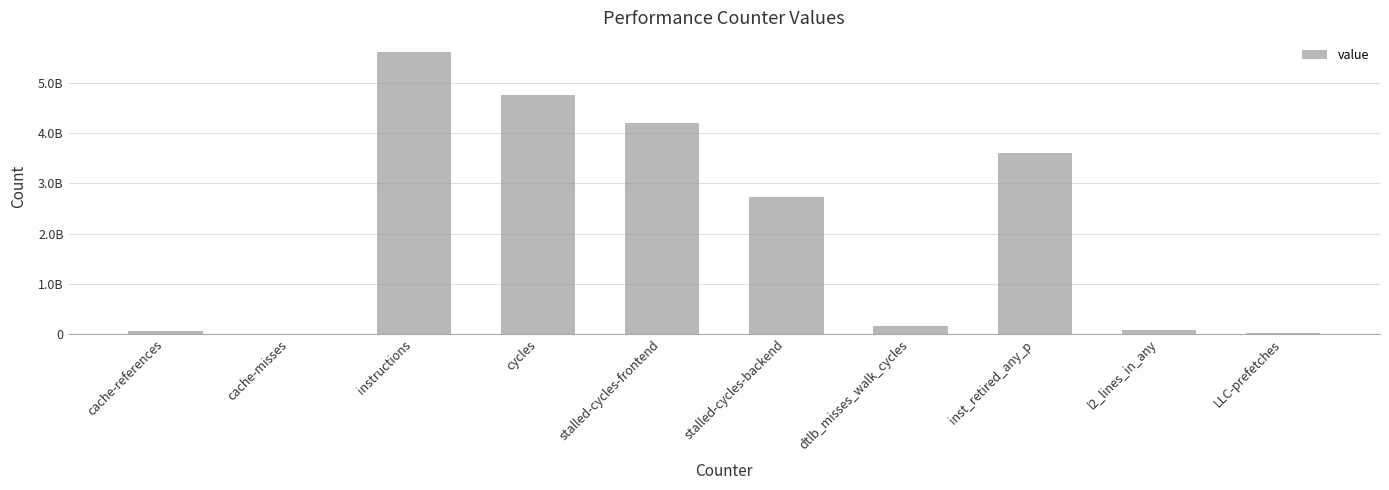

Where is the data nearest to the value 2814998929?

stalled-cycles-backend